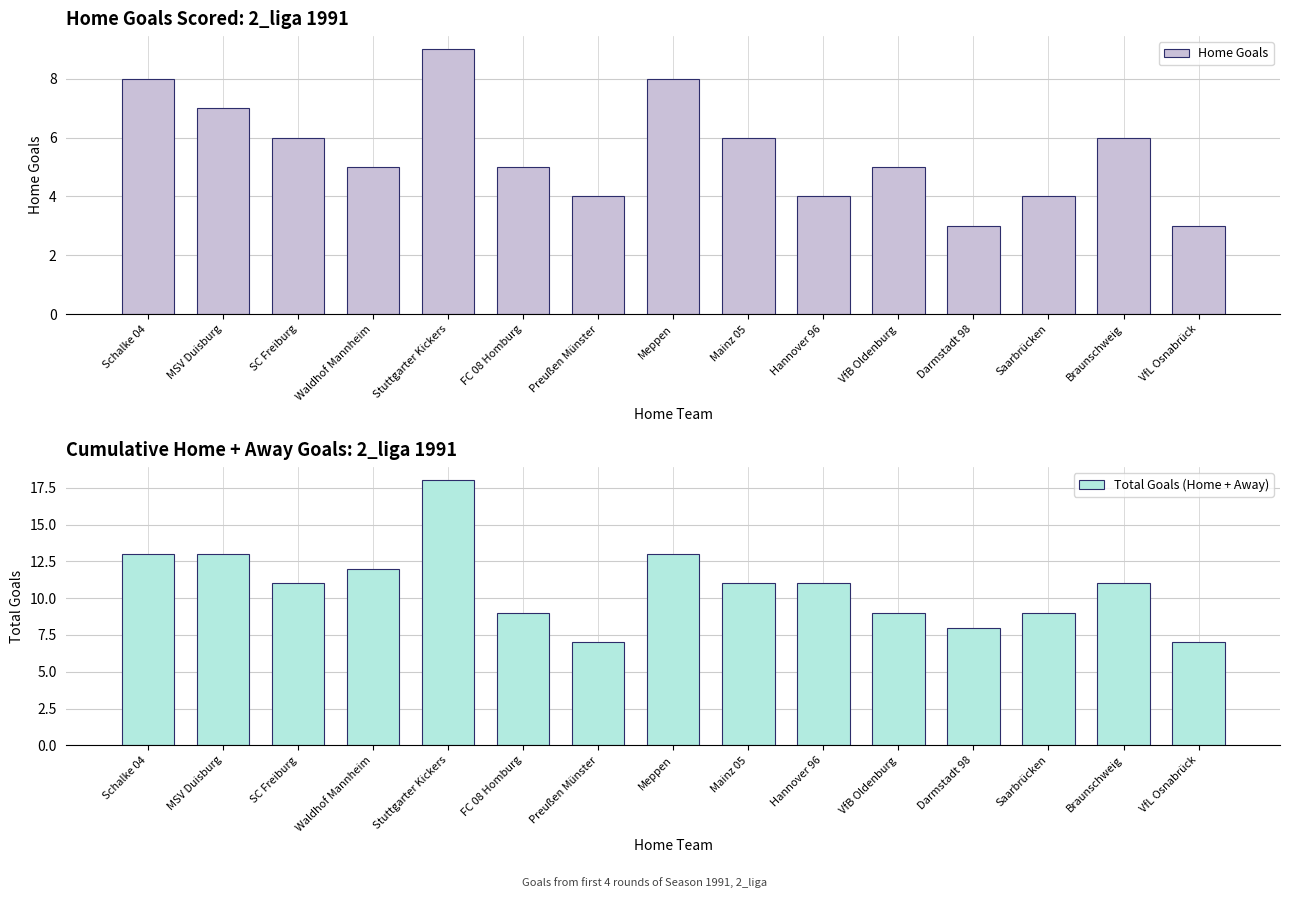

What is the difference between the Home Goals values at MSV Duisburg and Meppen?

1